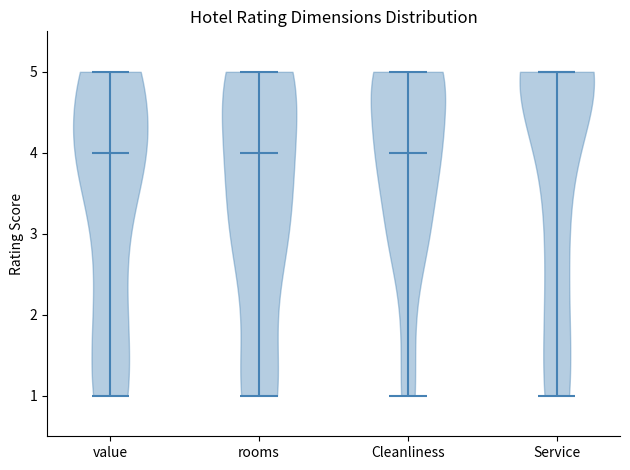

What is the lowest point the violin for rooms reaches on the y-axis? The values are not printed on the chart, so give them approximately, as read against the axis.

1